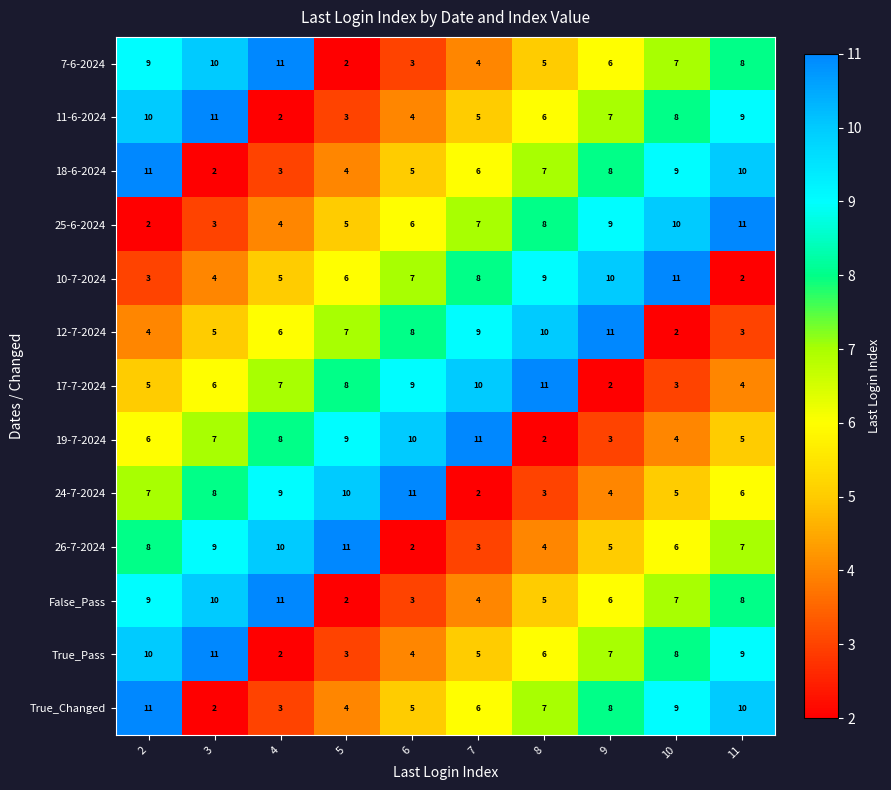

What is the total value across all series at 8?

83